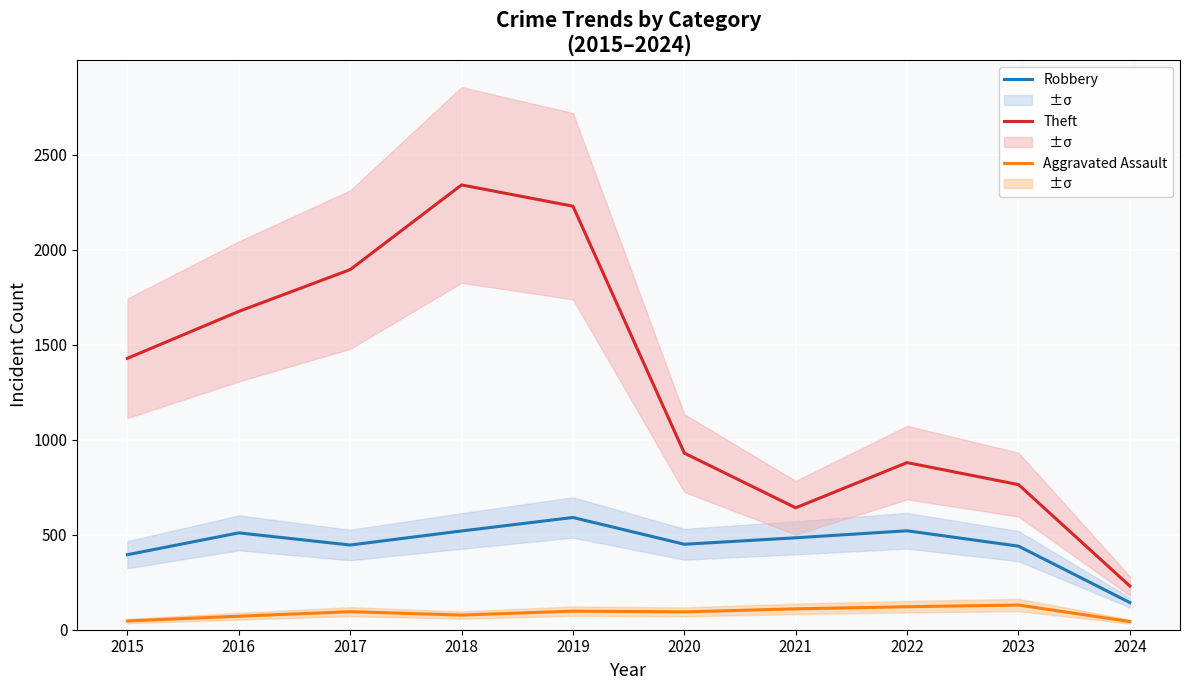

What is the smallest value displayed?

43